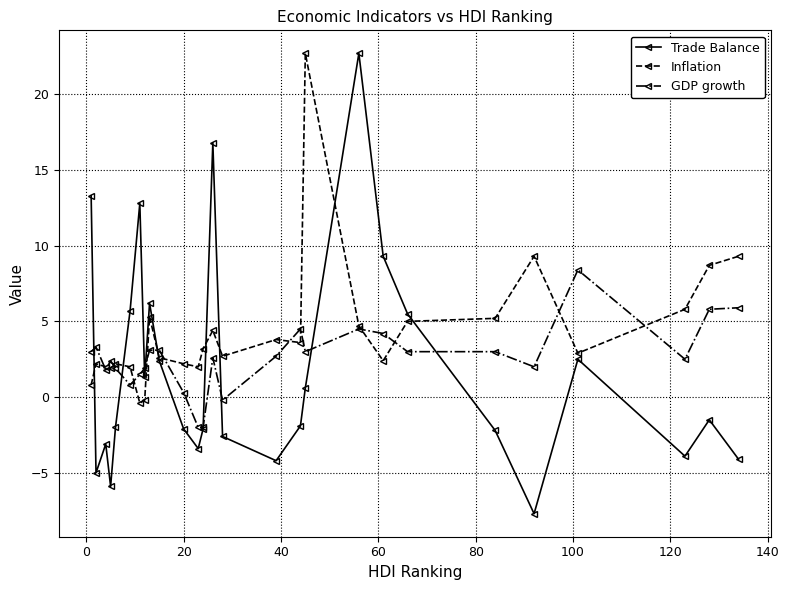

Which series has the largest total across all categories?

Inflation